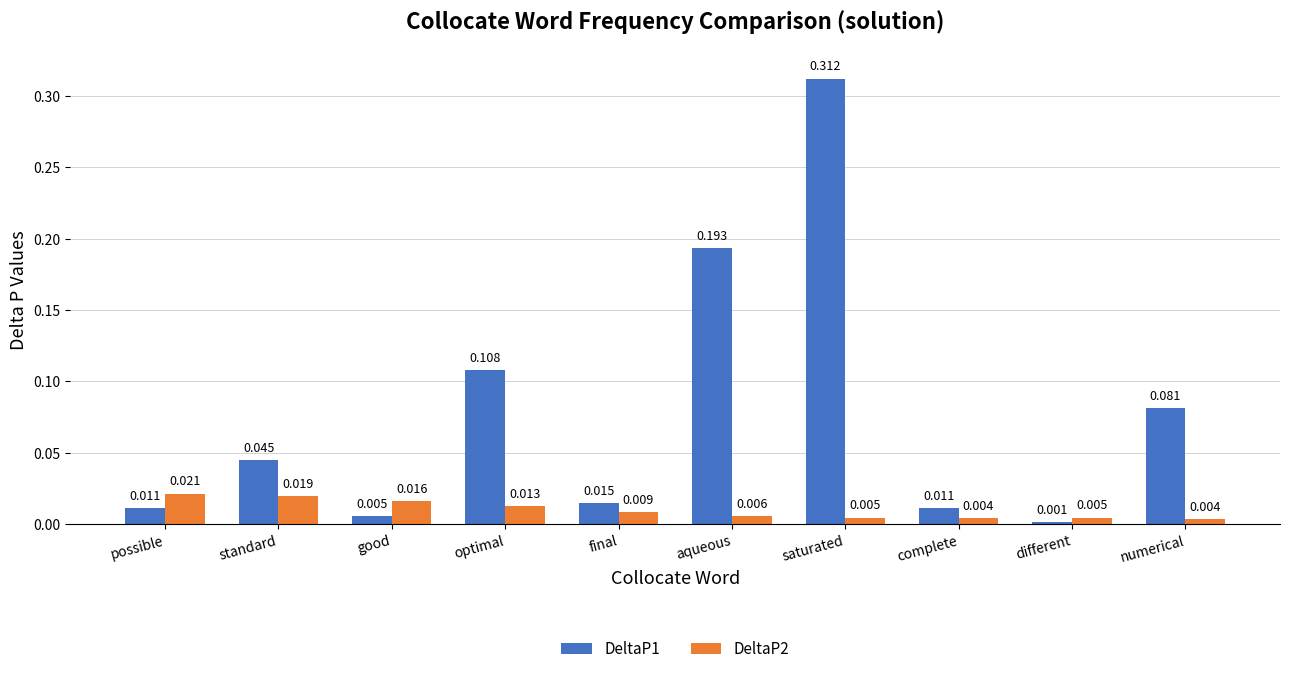

Is the value of DeltaP2 at good greater than the value of DeltaP1 at complete?

Yes